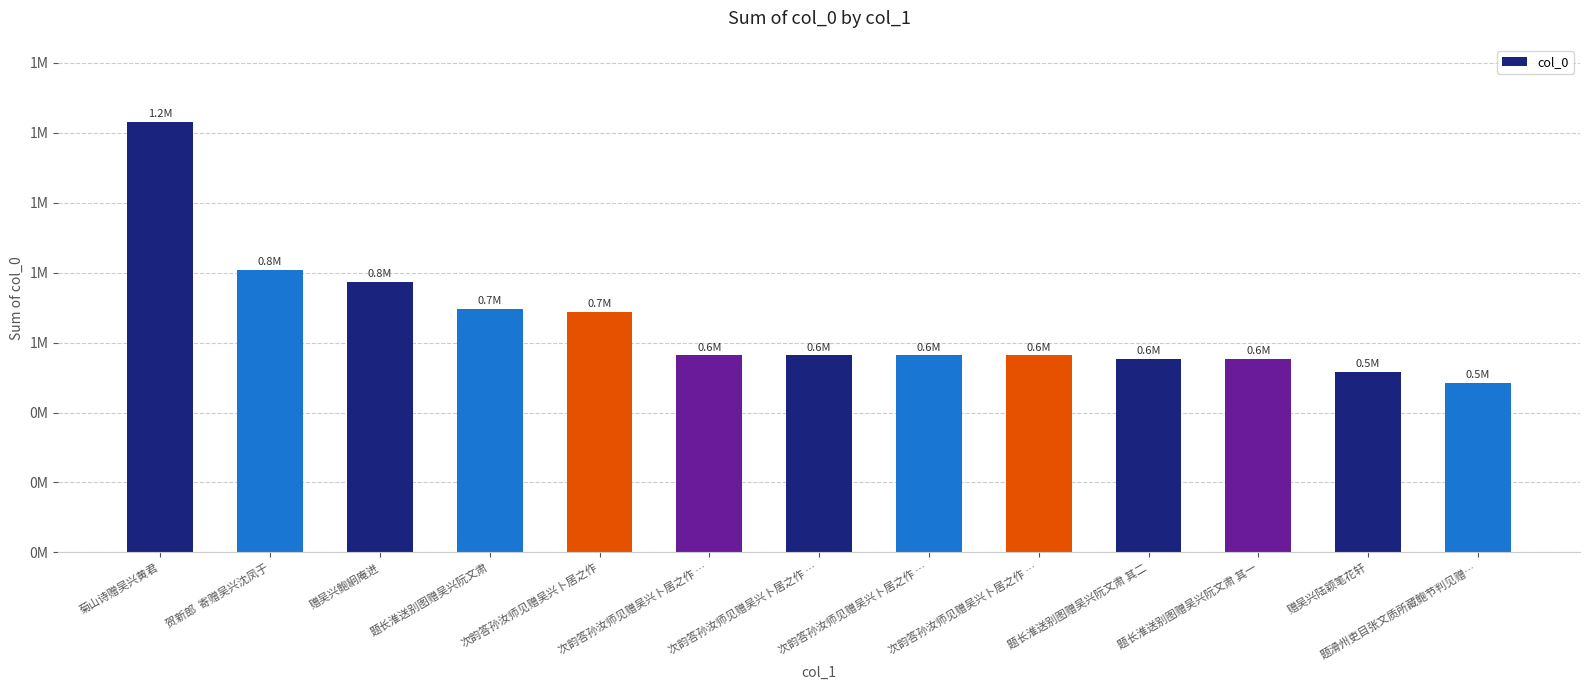

Read the value at 题长淮送别图赠吴兴阮文肃, to the nearest 100.

696500